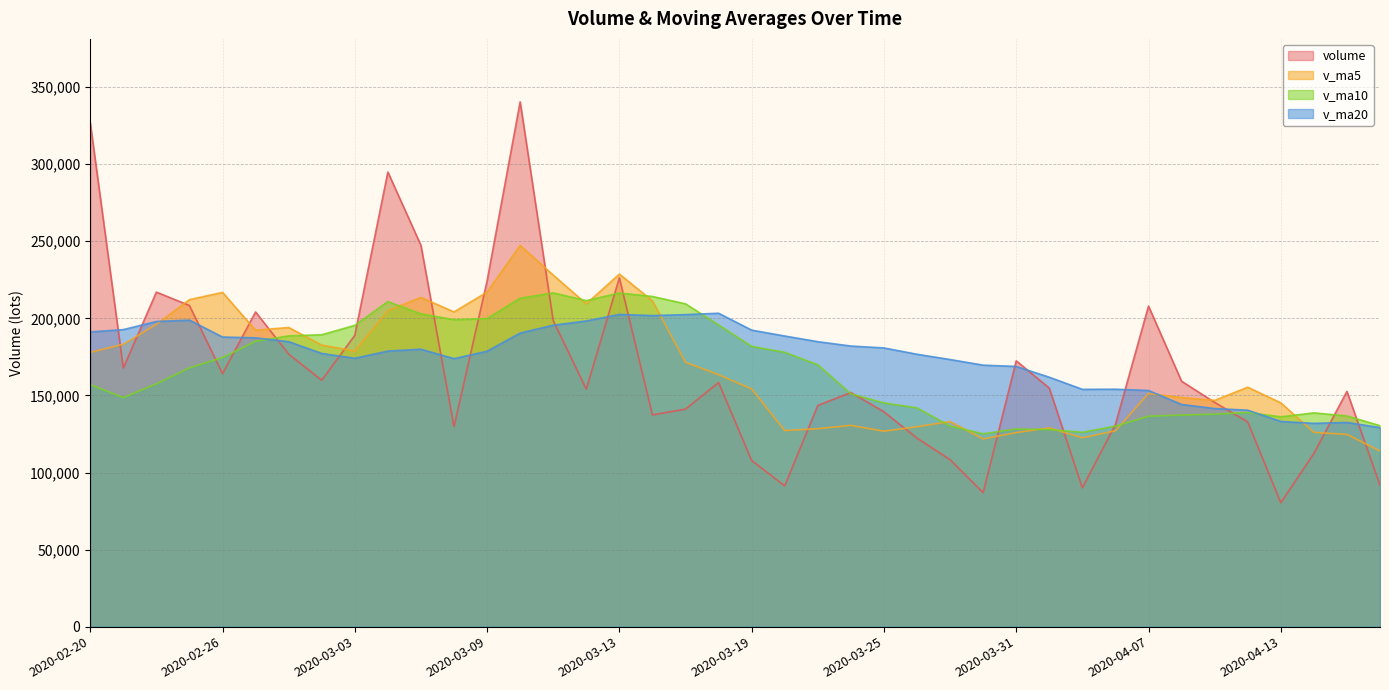

Count the number of data series in this chart.

4